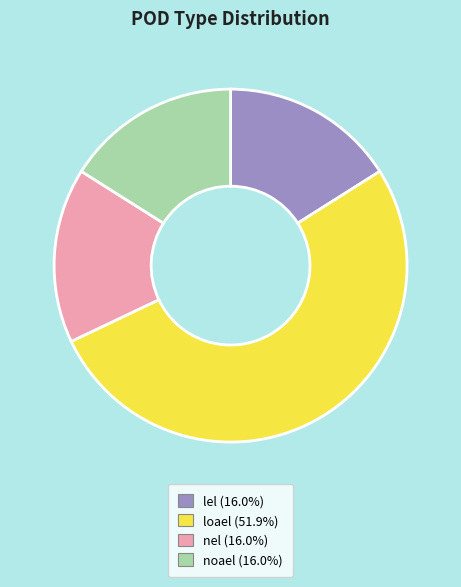

The loael slice represents 52% of the pie. True or false?

True